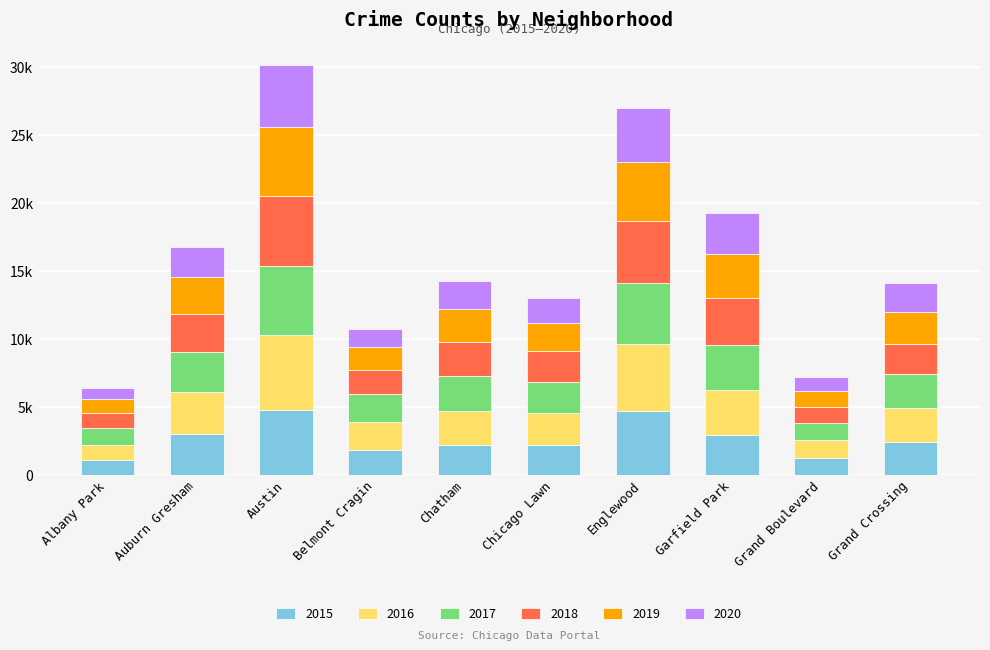

What are all the series names shown in the legend?

2015, 2016, 2017, 2018, 2019, 2020